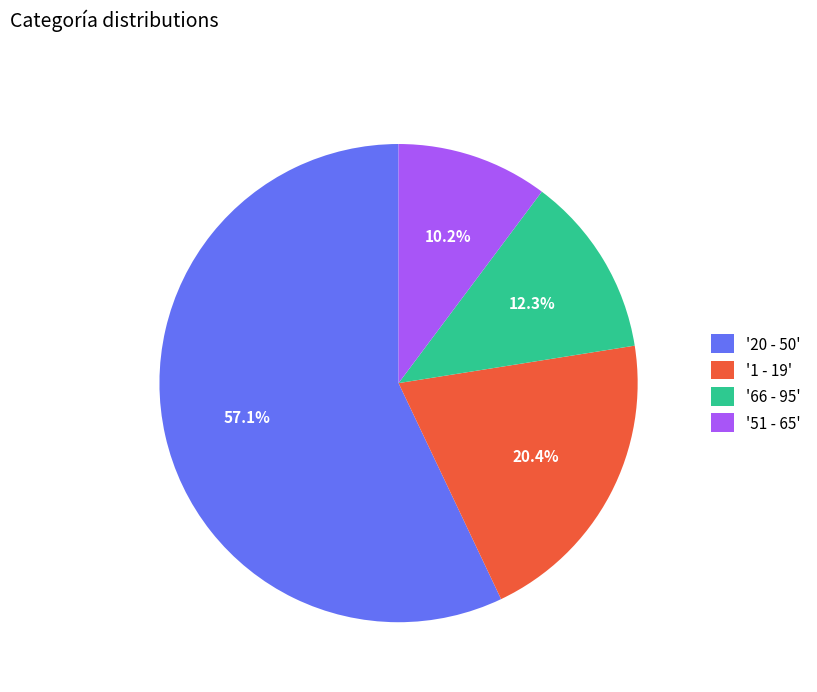

Do '1 - 19' and '20 - 50' together represent more than half of the pie?

Yes